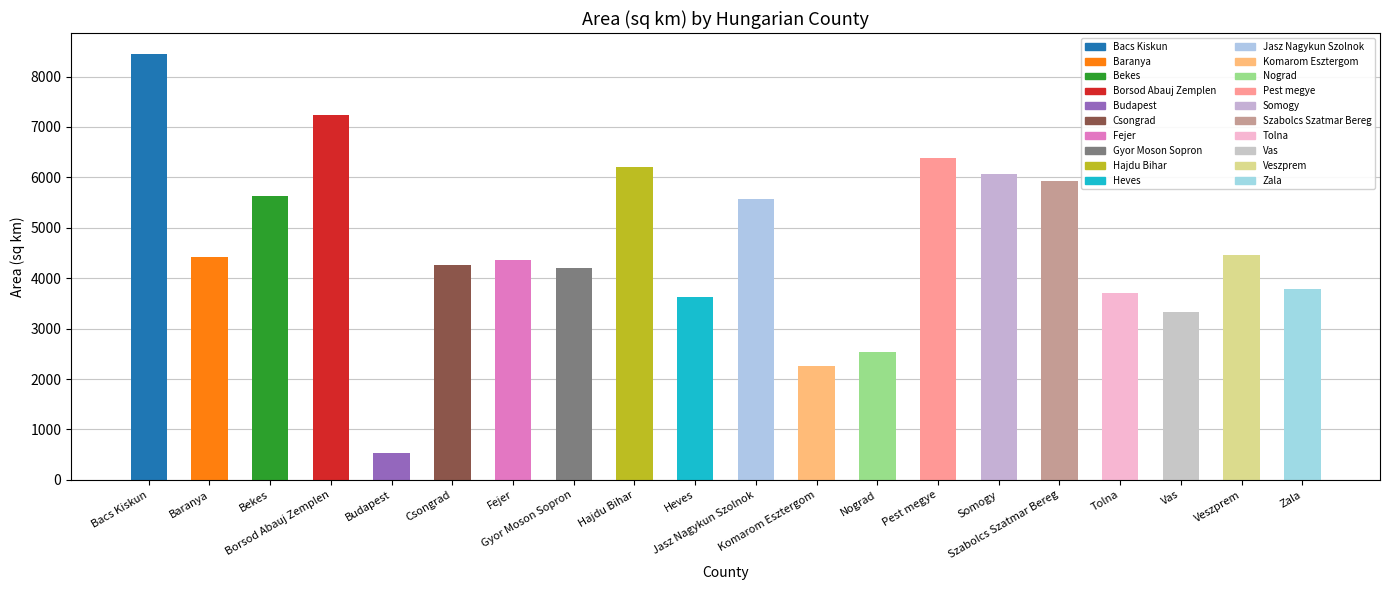

The chart shows a value of 1857.4 at Tolna. True or false?

False